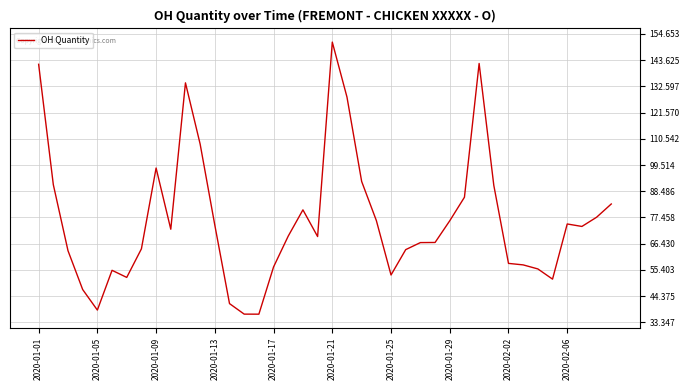

What is the maximum value shown in the chart?

151.2